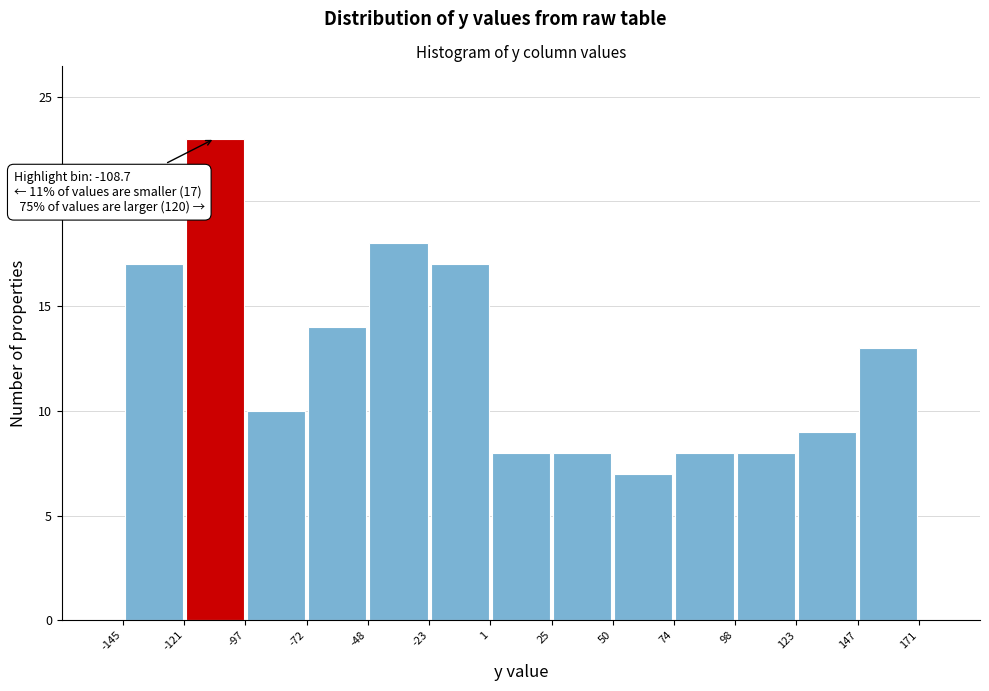

Over which range of the x-axis is the bar tallest?

-121 to -97